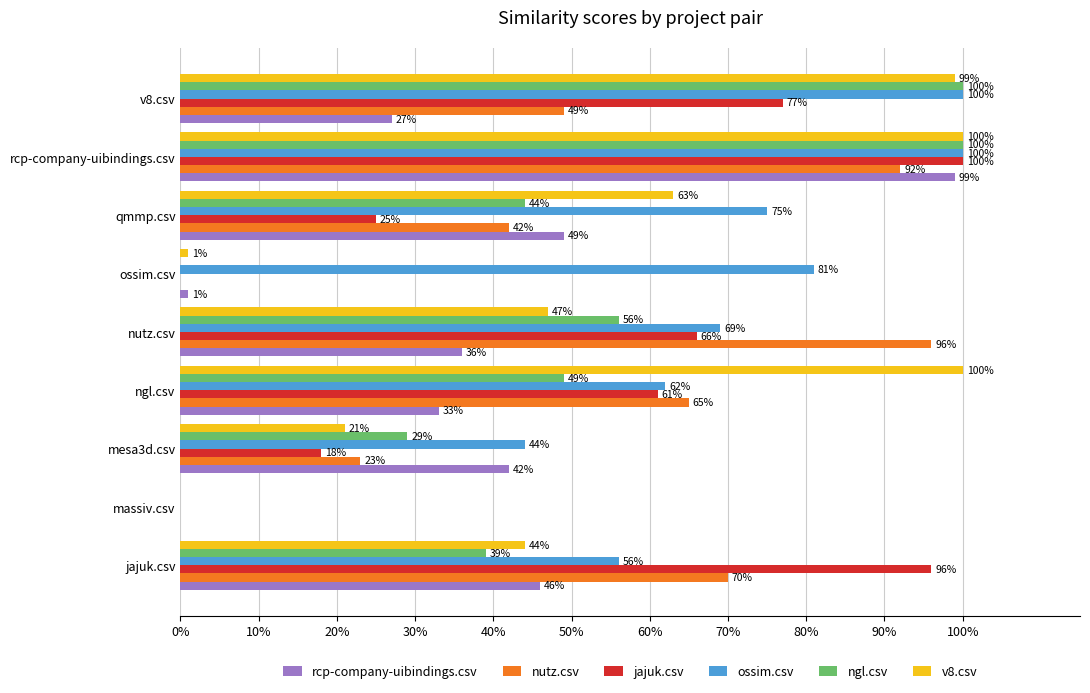

What are all the series names shown in the legend?

rcp-company-uibindings.csv, nutz.csv, jajuk.csv, ossim.csv, ngl.csv, v8.csv